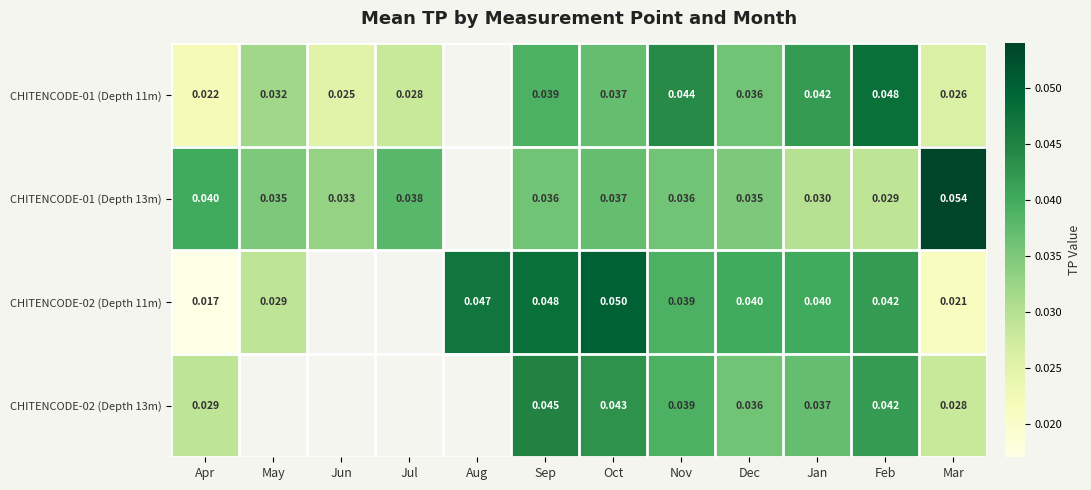

At Mar, list the series in order from largest to smallest.

CHITENCODE-01 (Depth 13m), CHITENCODE-02 (Depth 13m), CHITENCODE-01 (Depth 11m), CHITENCODE-02 (Depth 11m)